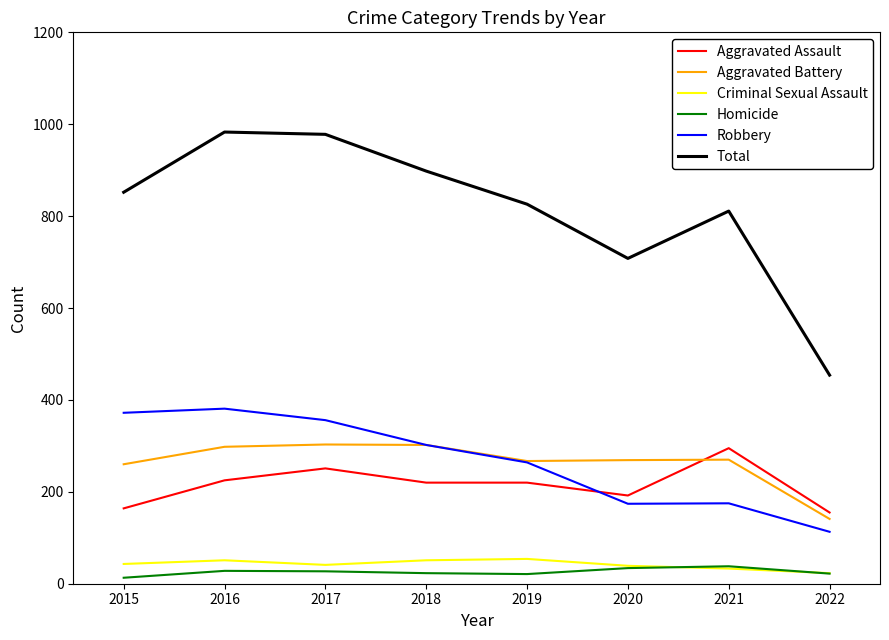

What is the total value across all series at 2017?

1956